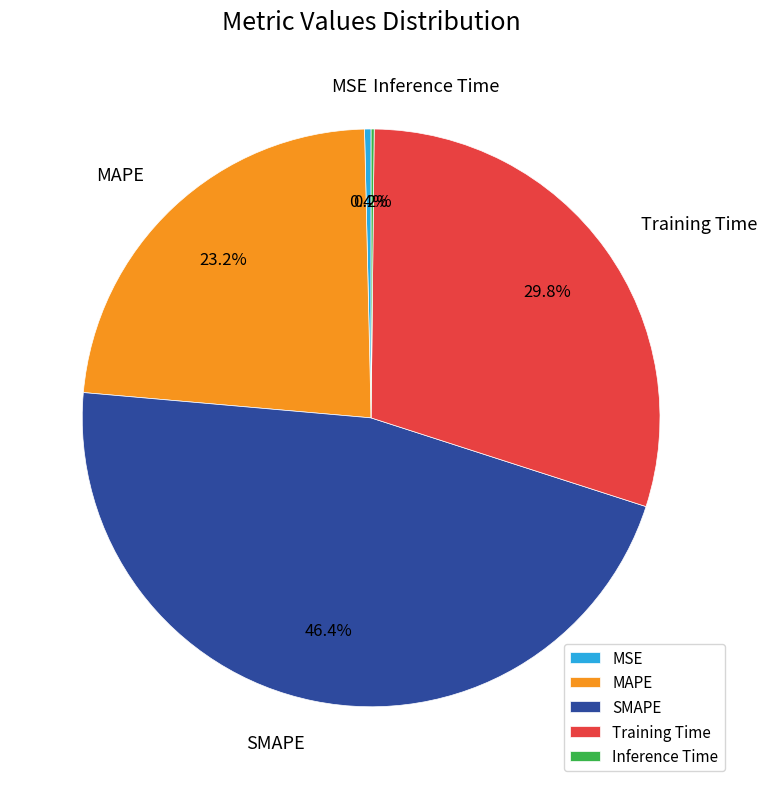

What is the largest slice in the pie chart?

SMAPE